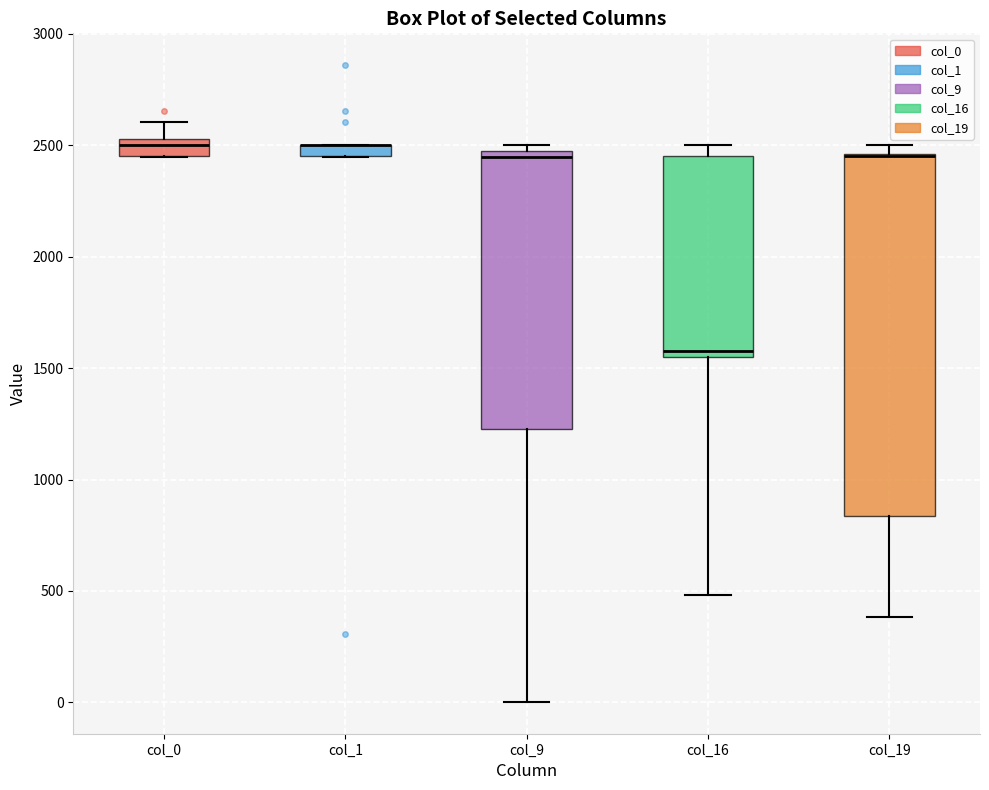

Where is the upper edge of the box for col_9 on the y-axis? The values are not printed on the chart, so give them approximately, as read against the axis.

2500